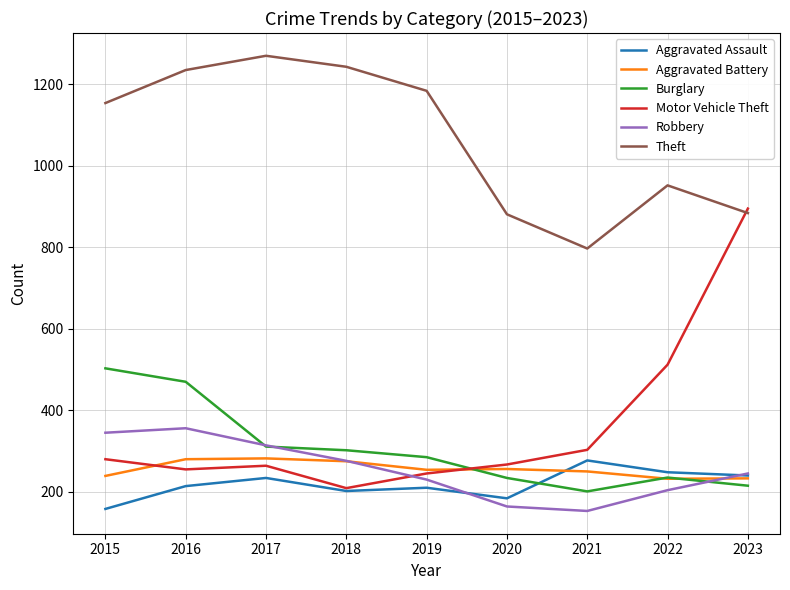

Between which two adjacent categories do Motor Vehicle Theft and Burglary first intersect?

2019 and 2020